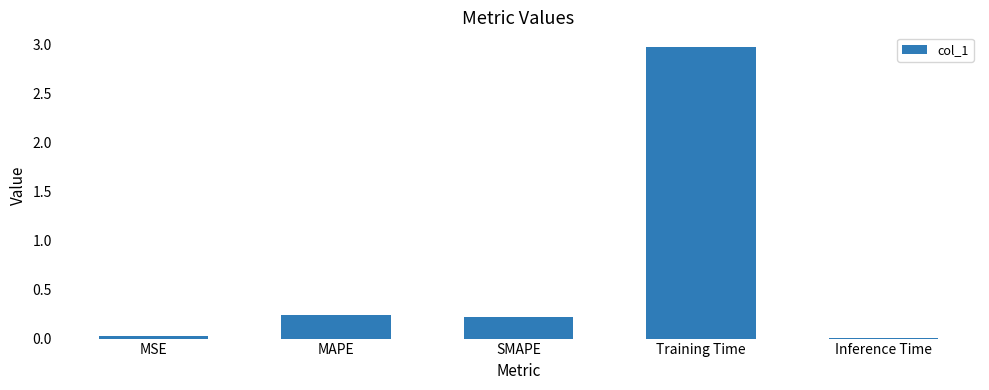

Which has a higher value, MAPE or Inference Time?

MAPE